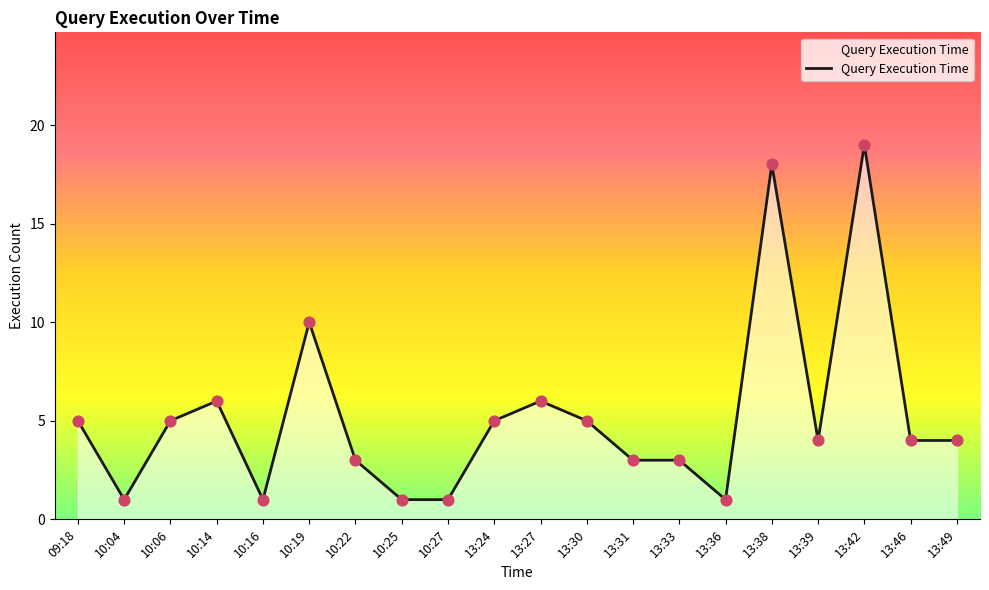

Approximately how many times larger is the value at 13:38 compared to 13:42?

0.9